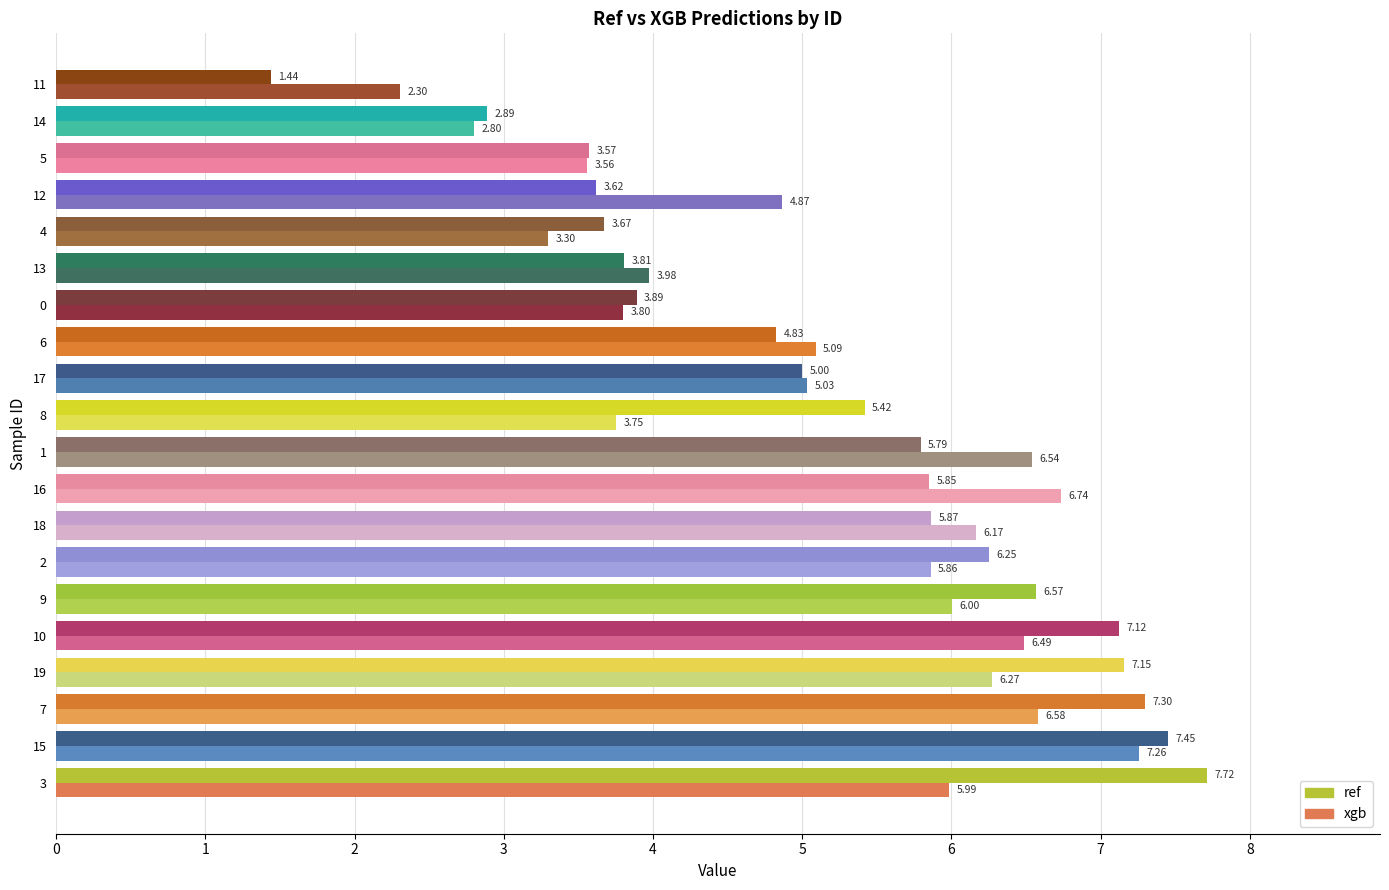

Rank the categories by ref value from lowest to highest.

11, 14, 5, 12, 4, 13, 0, 6, 17, 8, 1, 16, 18, 2, 9, 10, 19, 7, 15, 3